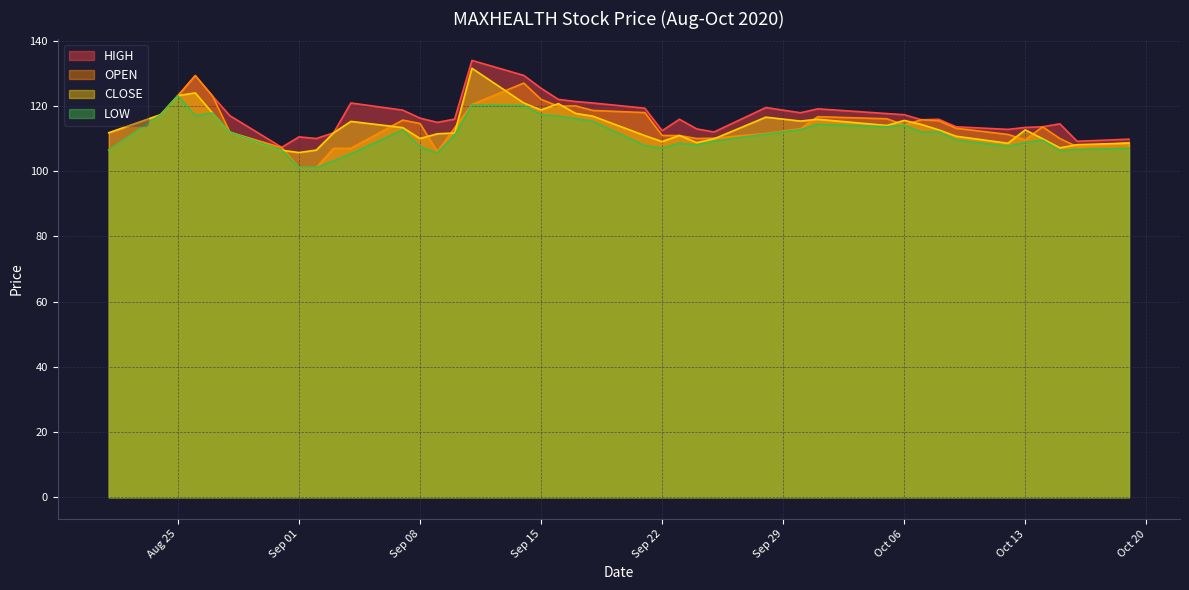

What is the minimum value for OPEN?

101.1